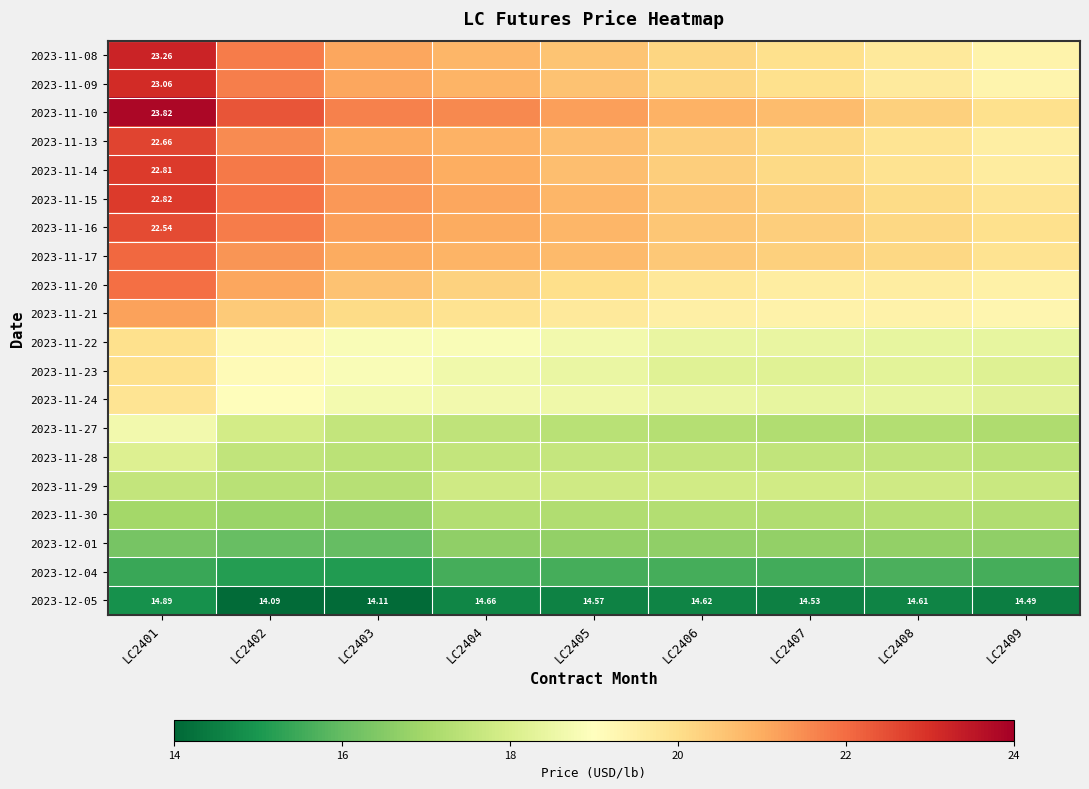

Is the value of 2023-12-01 at LC2406 greater than the value of 2023-11-21 at LC2407?

No